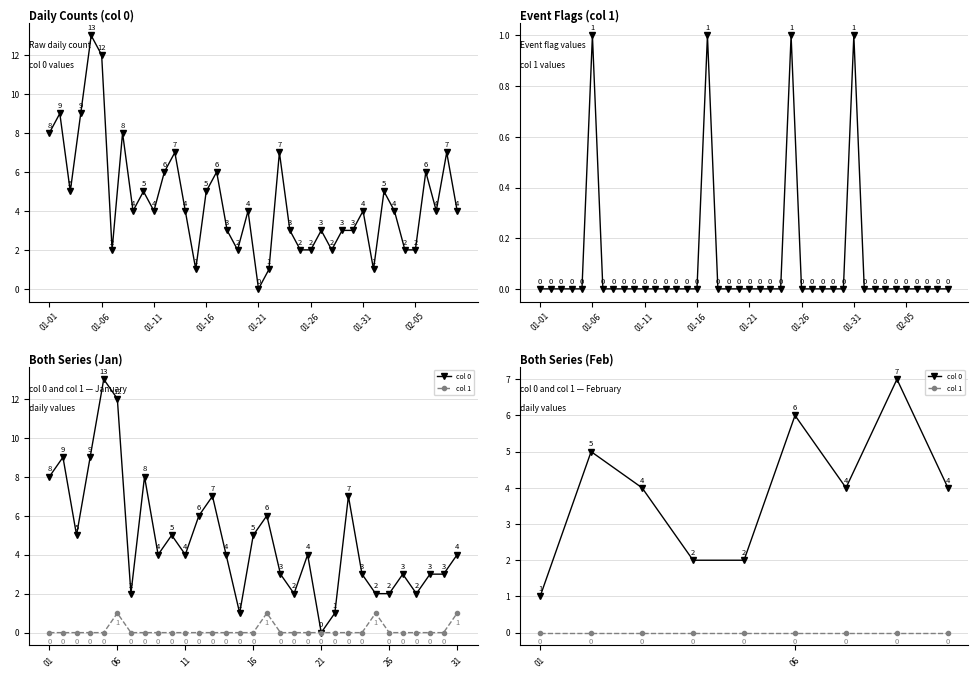

Between 01-11 and 8, which series saw the biggest shift?

col 0